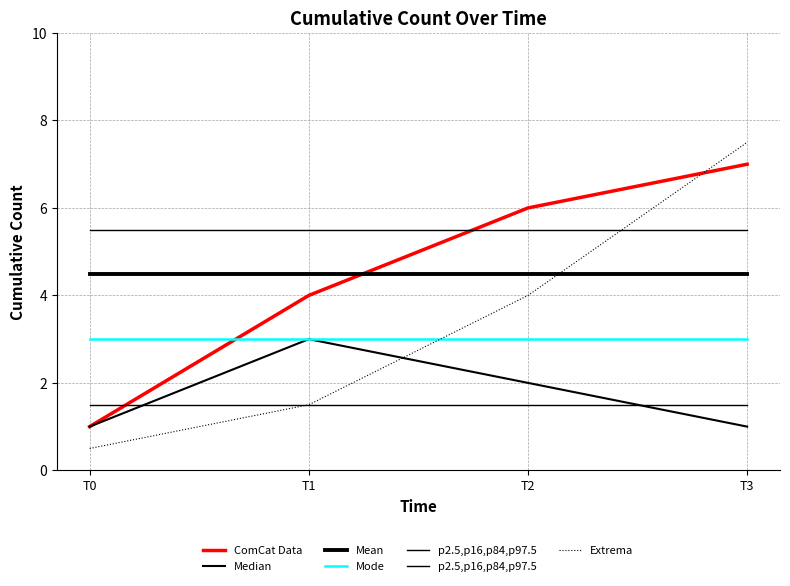

What is the difference between the ComCat Data values at T1 and T2?

2.0